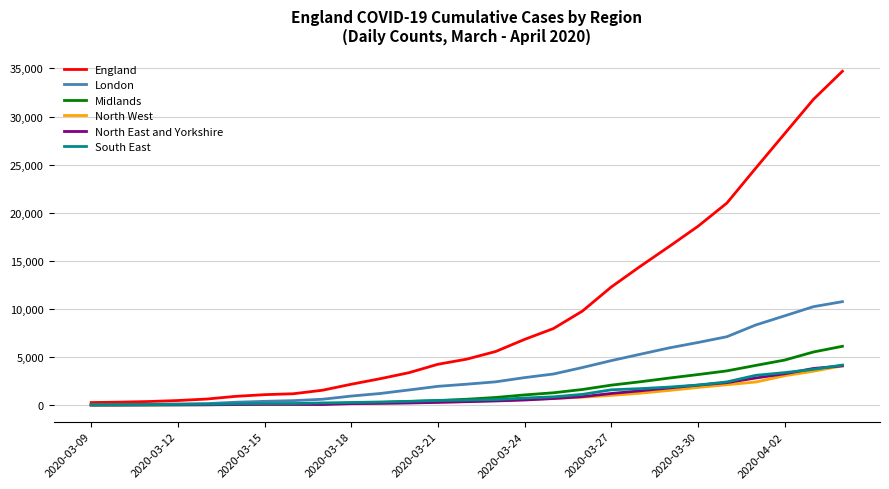

Which series has the largest total across all categories?

England